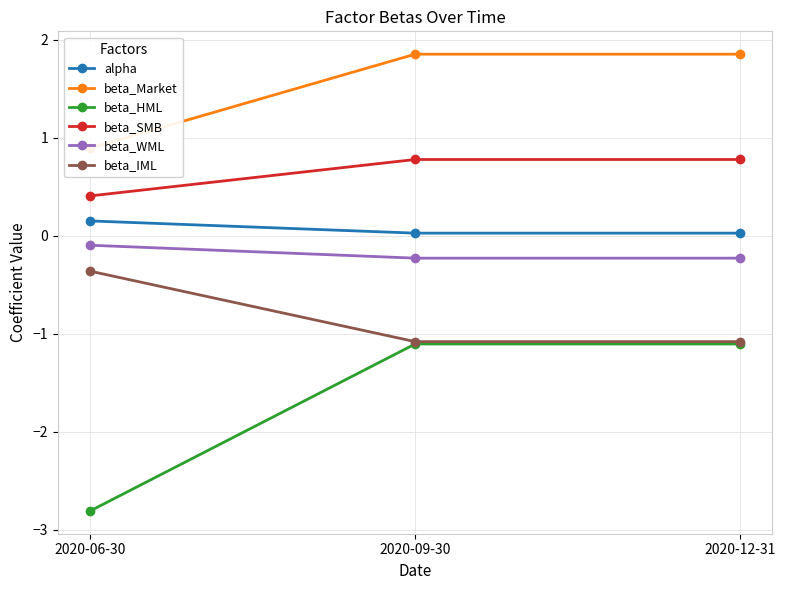

Reading left to right, list all the values displayed in this chart.

alpha: 2020-06-30=0.2	2020-09-30=0.0	2020-12-31=0.0
beta_Market: 2020-06-30=0.9	2020-09-30=1.9	2020-12-31=1.9
beta_HML: 2020-06-30=-2.8	2020-09-30=-1.1	2020-12-31=-1.1
beta_SMB: 2020-06-30=0.4	2020-09-30=0.8	2020-12-31=0.8
beta_WML: 2020-06-30=-0.1	2020-09-30=-0.2	2020-12-31=-0.2
beta_IML: 2020-06-30=-0.4	2020-09-30=-1.1	2020-12-31=-1.1